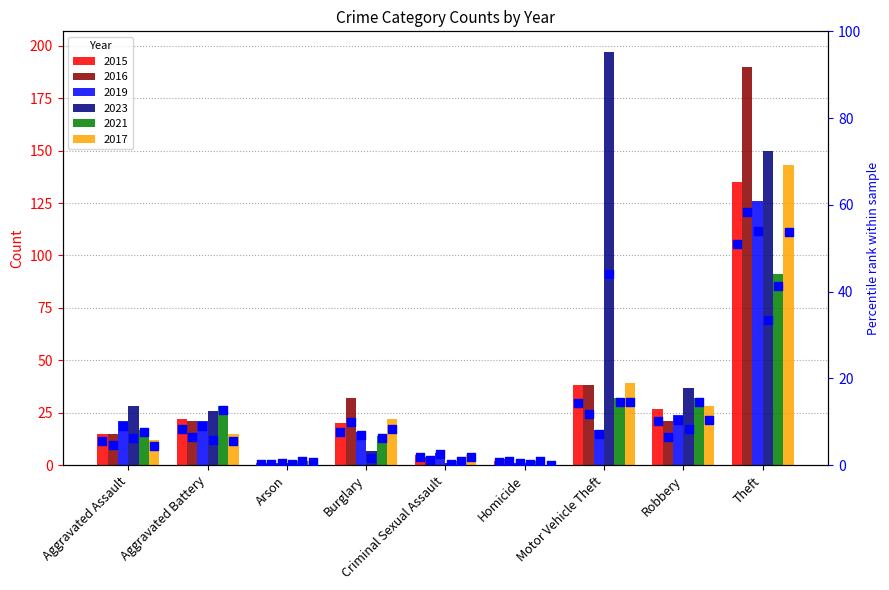

What are all the series names shown in the legend?

2015, 2016, 2019, 2023, 2021, 2017